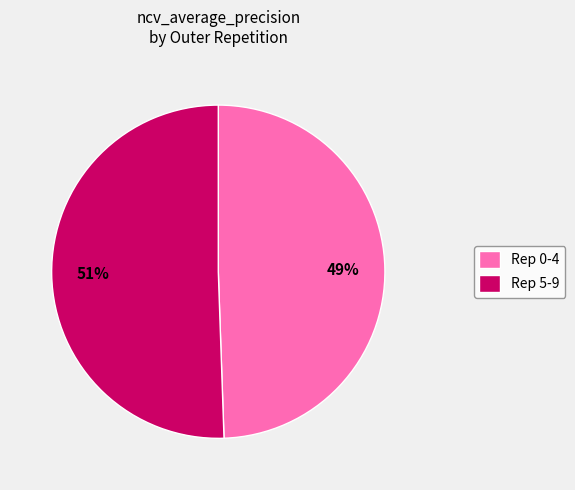

How many slices are in this pie chart?

2